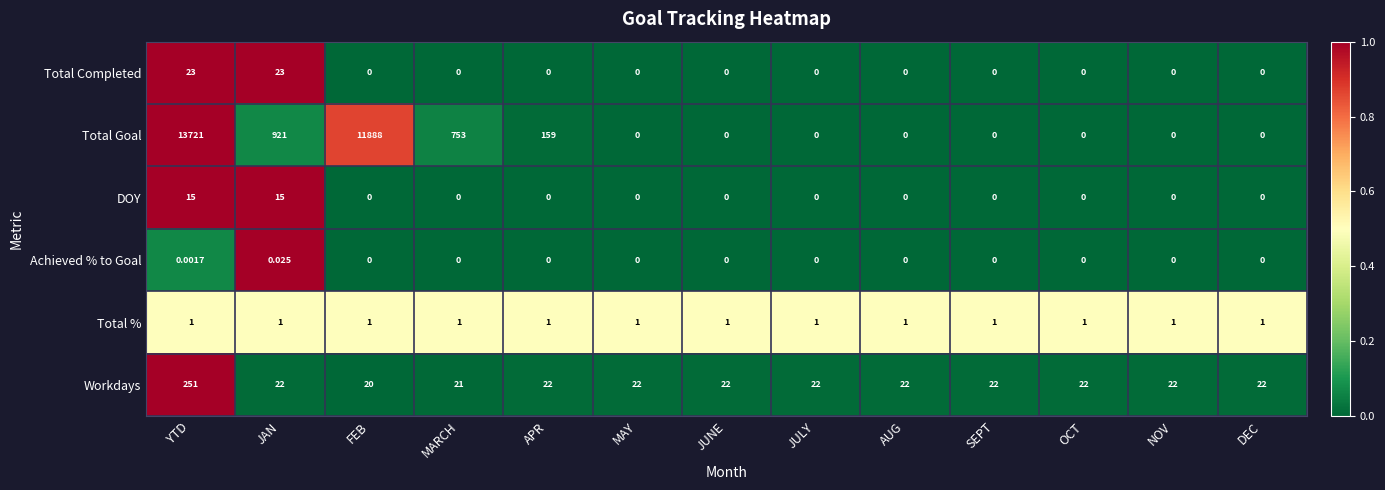

Which category has the highest value in the Workdays series?

YTD